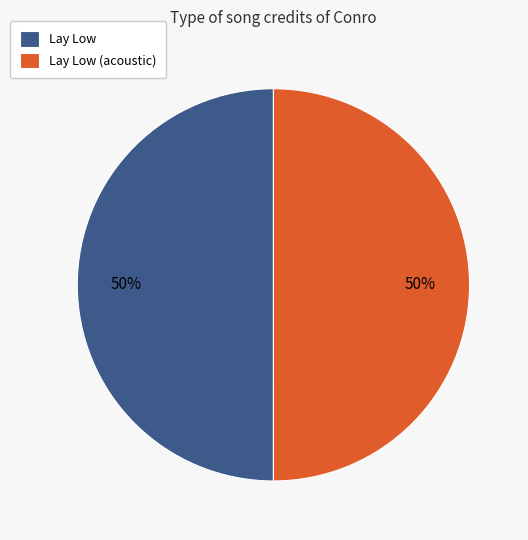

True or false: Lay Low accounts for 50% of the total.

True